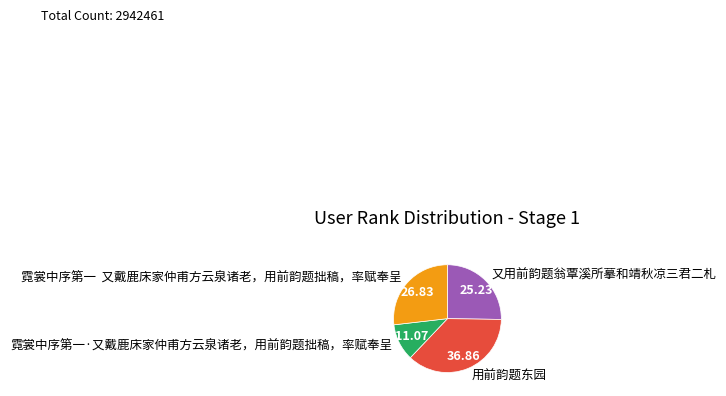

Do 用前韵题东园 and 霓裳中序第一 又戴鹿床家仲甫方云泉诸老，用前韵题拙稿，率赋奉呈 together represent more than half of the pie?

Yes